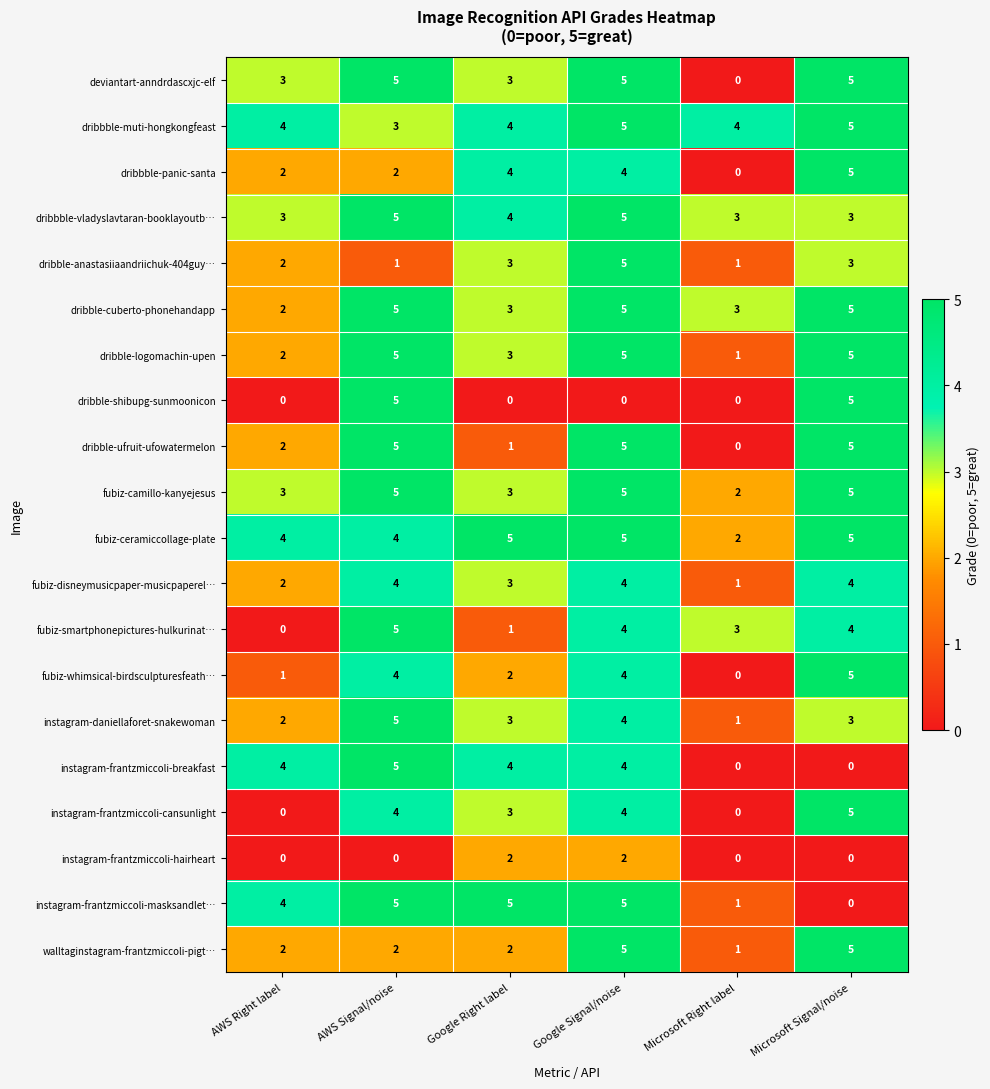

The fubiz-ceramiccollage-plate series shows 2 at Google Signal/noise. True or false?

False